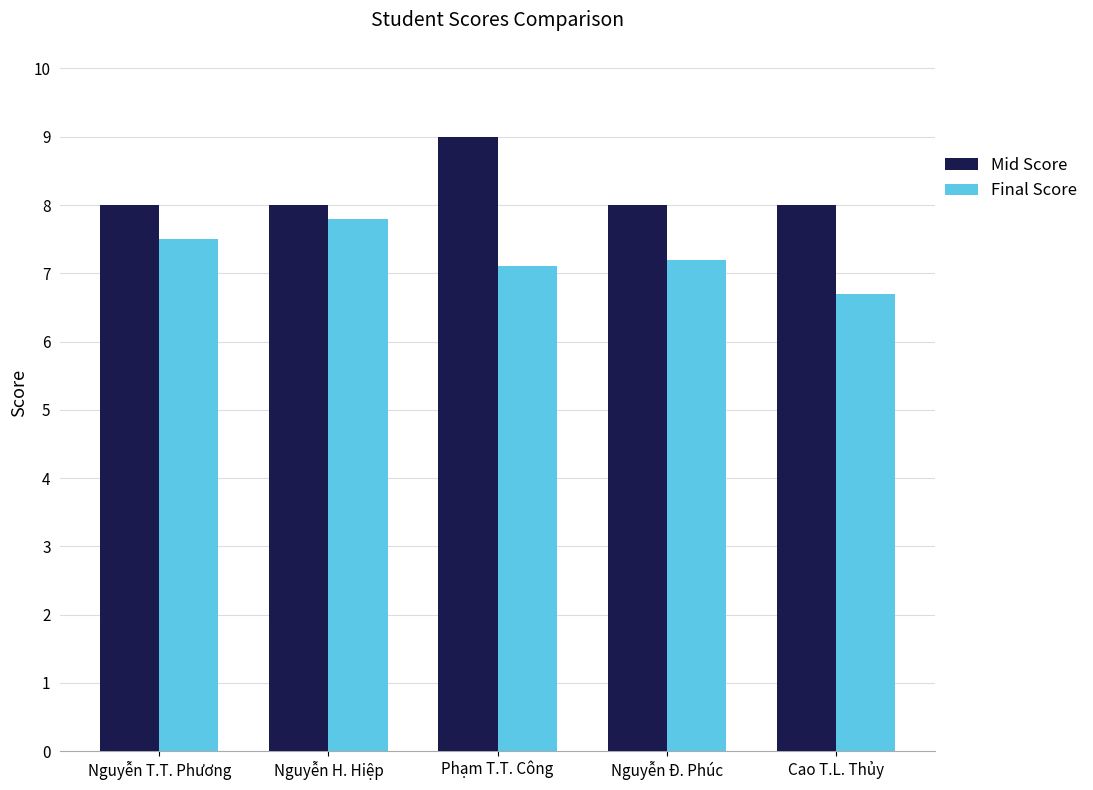

What is the difference between the Final Score values at Nguyễn T.T. Phương and Cao T.L. Thủy?

0.8